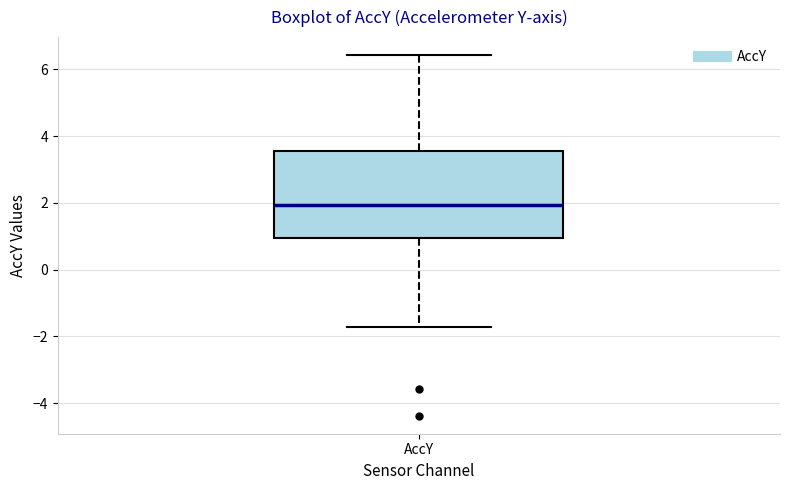

Where does the median line of the box for AccY sit on the y-axis? The values are not printed on the chart, so give them approximately, as read against the axis.

2.0